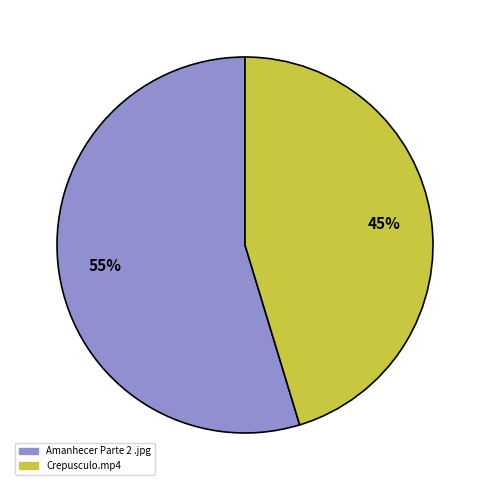

Is the sum of Crepusculo.mp4 and Amanhecer Parte 2 .jpg greater than half?

Yes